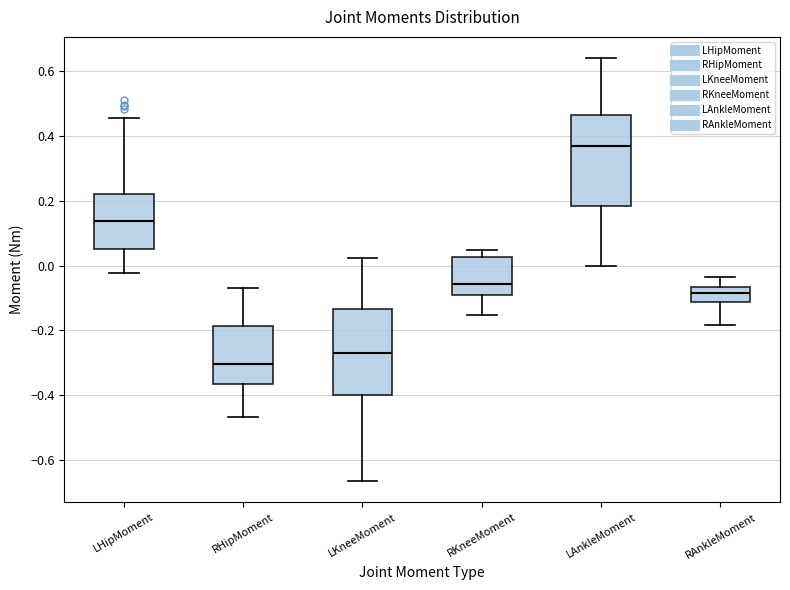

Reading left to right, read every box against the y-axis: the position of its median line, the range the box covers, and the ends of its whiskers. The values are not printed on the chart, so give them approximately, as read against the axis.

LHipMoment: median 0.14, box 0.06 to 0.22, whiskers -0.02 to 0.46
RHipMoment: median -0.30, box -0.36 to -0.18, whiskers -0.46 to -0.06
LKneeMoment: median -0.26, box -0.40 to -0.14, whiskers -0.66 to 0.02
RKneeMoment: median -0.06, box -0.10 to 0.02, whiskers -0.16 to 0.04
LAnkleMoment: median 0.36, box 0.18 to 0.46, whiskers 0.00 to 0.64
RAnkleMoment: median -0.08, box -0.12 to -0.06, whiskers -0.18 to -0.04